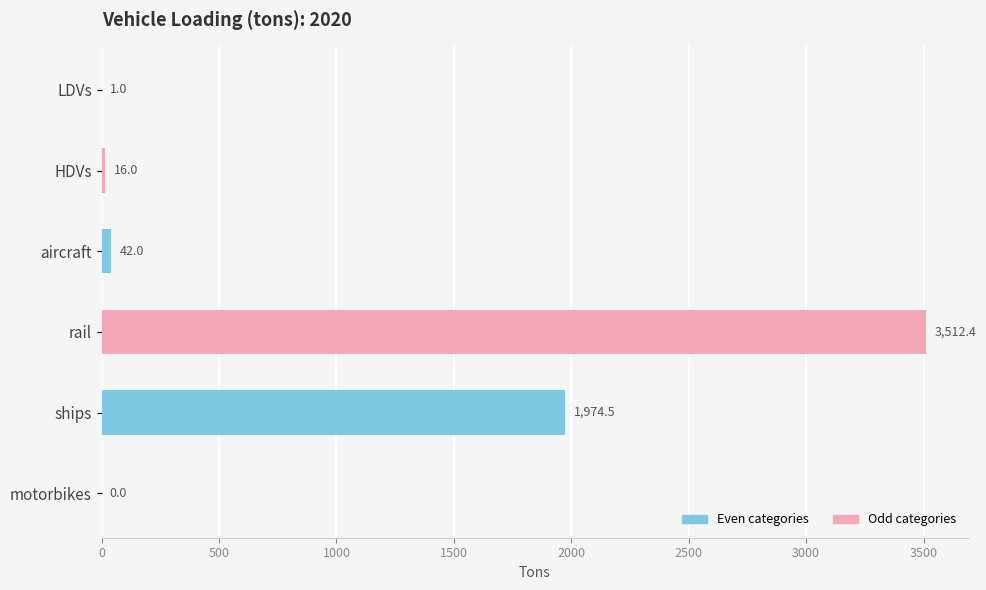

True or false: the data shows 1486.8 at motorbikes.

False